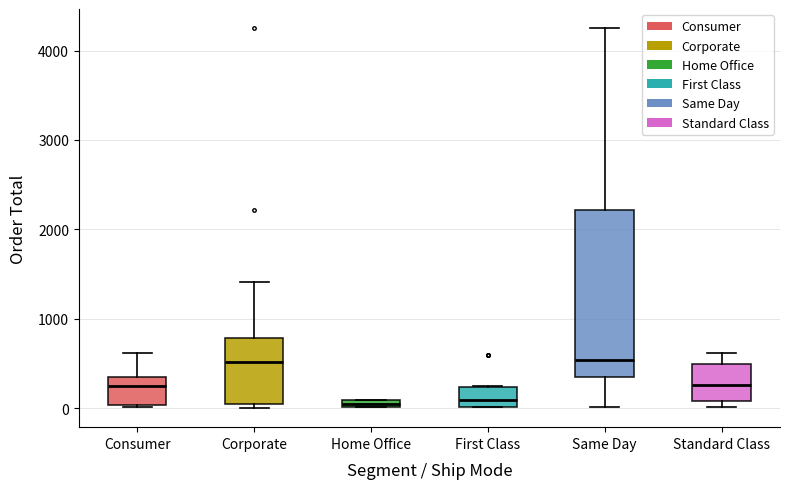

Which box is the tallest, from its lower edge to its upper edge?

Same Day